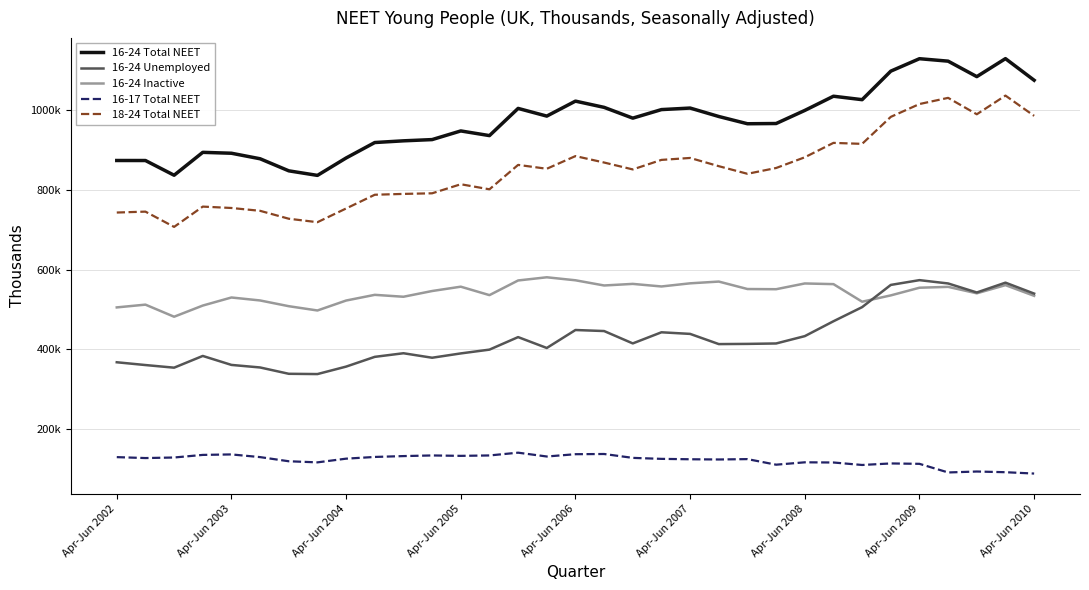

Where is 16-24 Total NEET nearest to the value 981770?

21